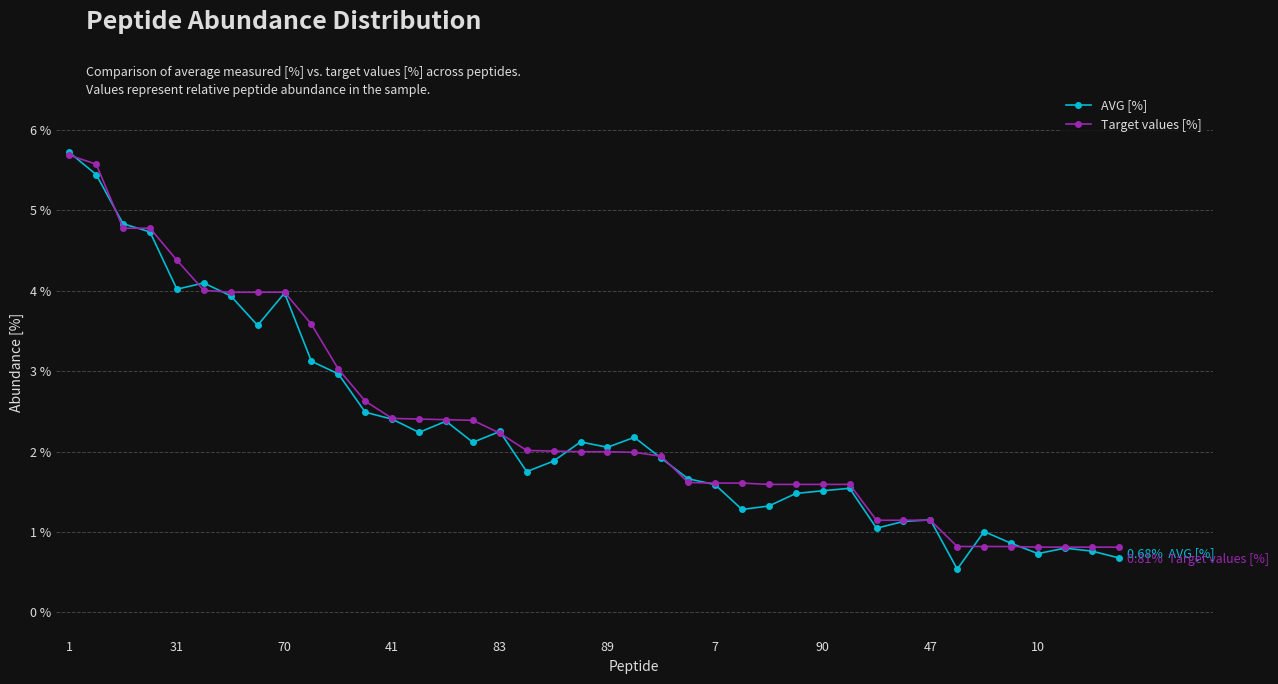

Count the number of categories in the chart.

40